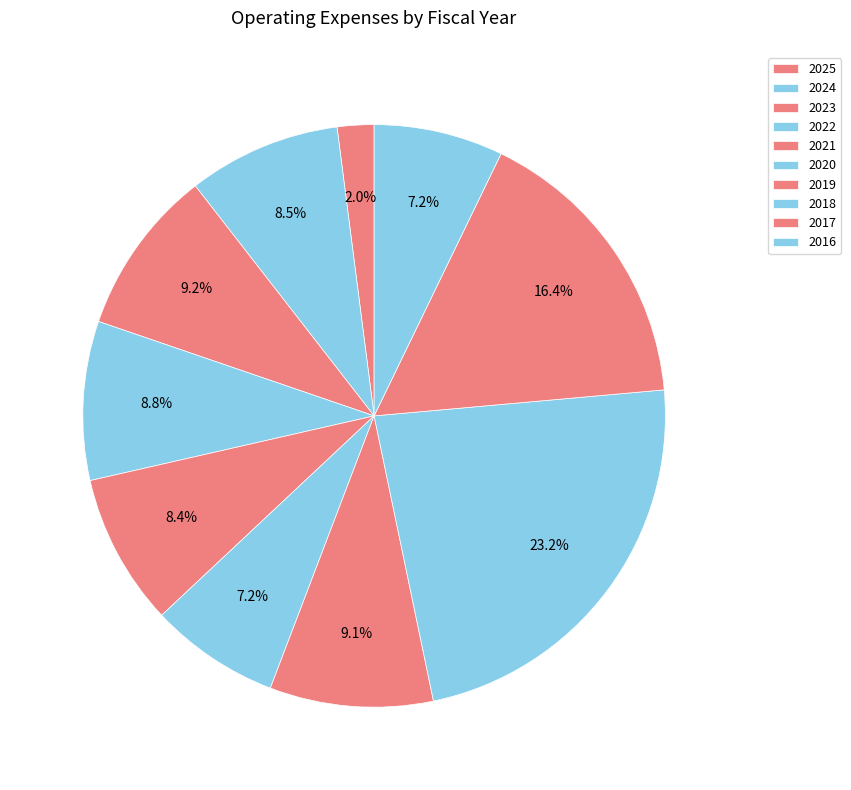

What percentage is the 2019 slice, to the nearest percent?

9%